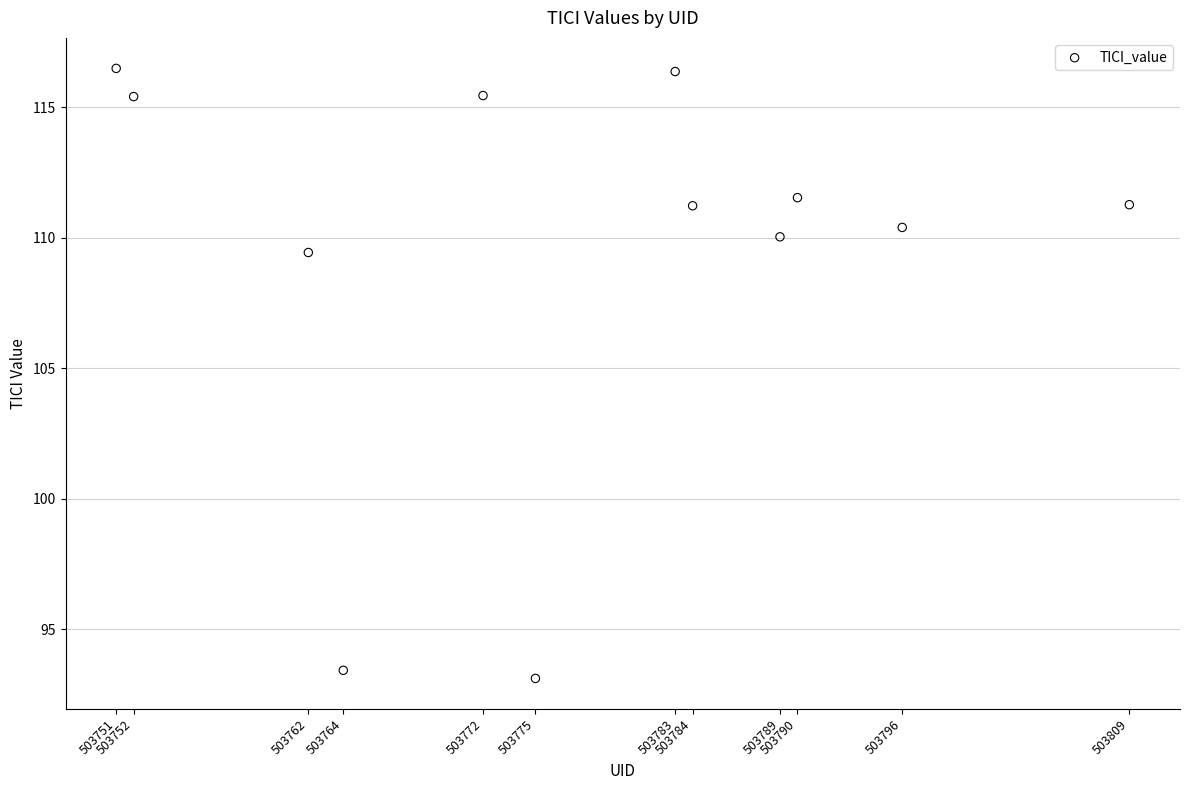

What is the range of Y values (max minus min)?

23.4